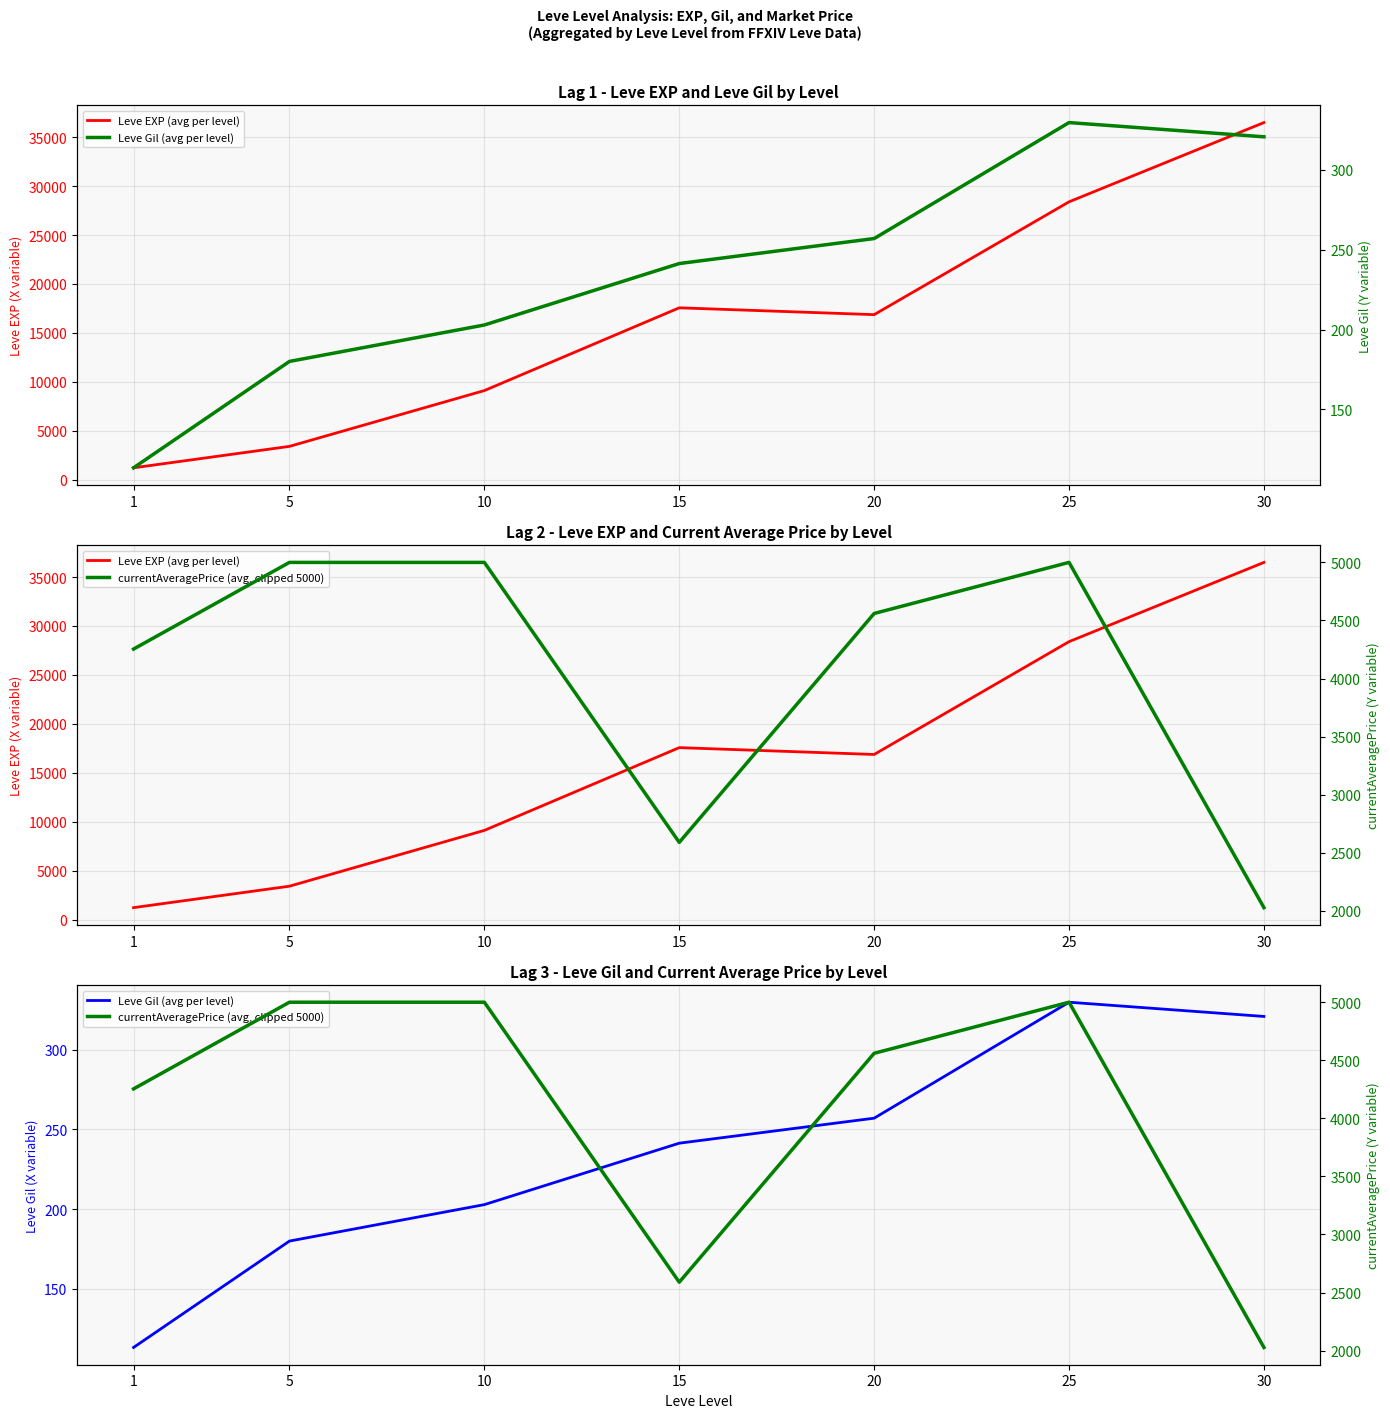

What is the difference between the maximum and minimum values in the Leve EXP (avg per level) series?

35279.2